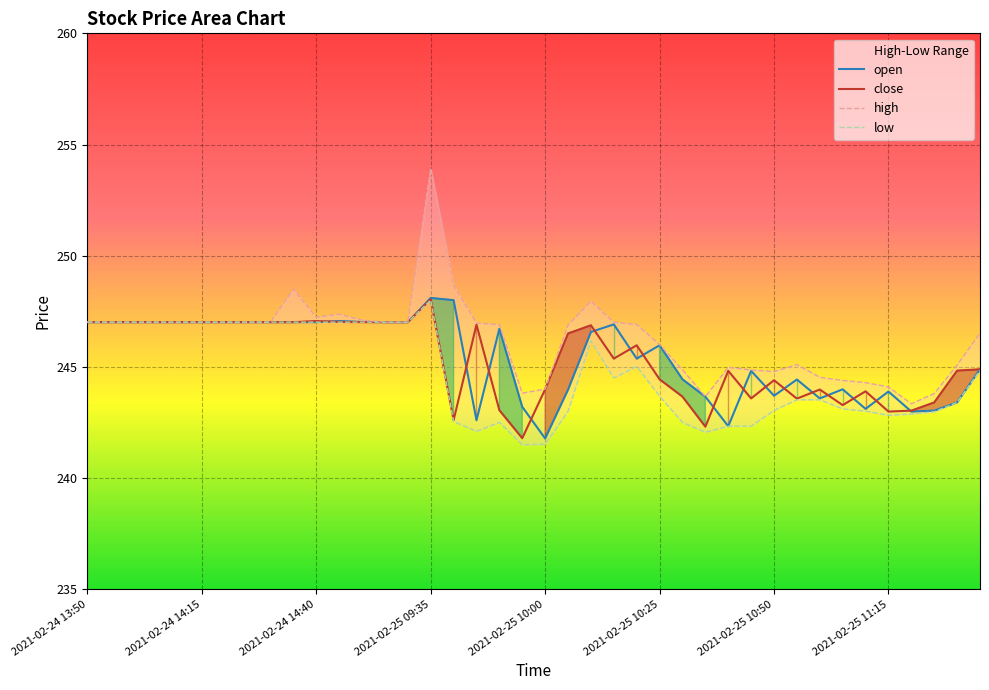

What is the smallest value displayed?

241.5